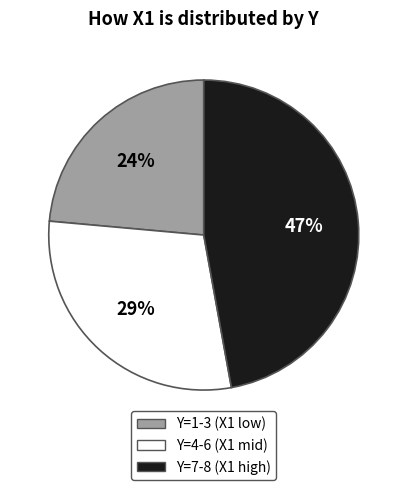

Does any single category account for the majority?

No